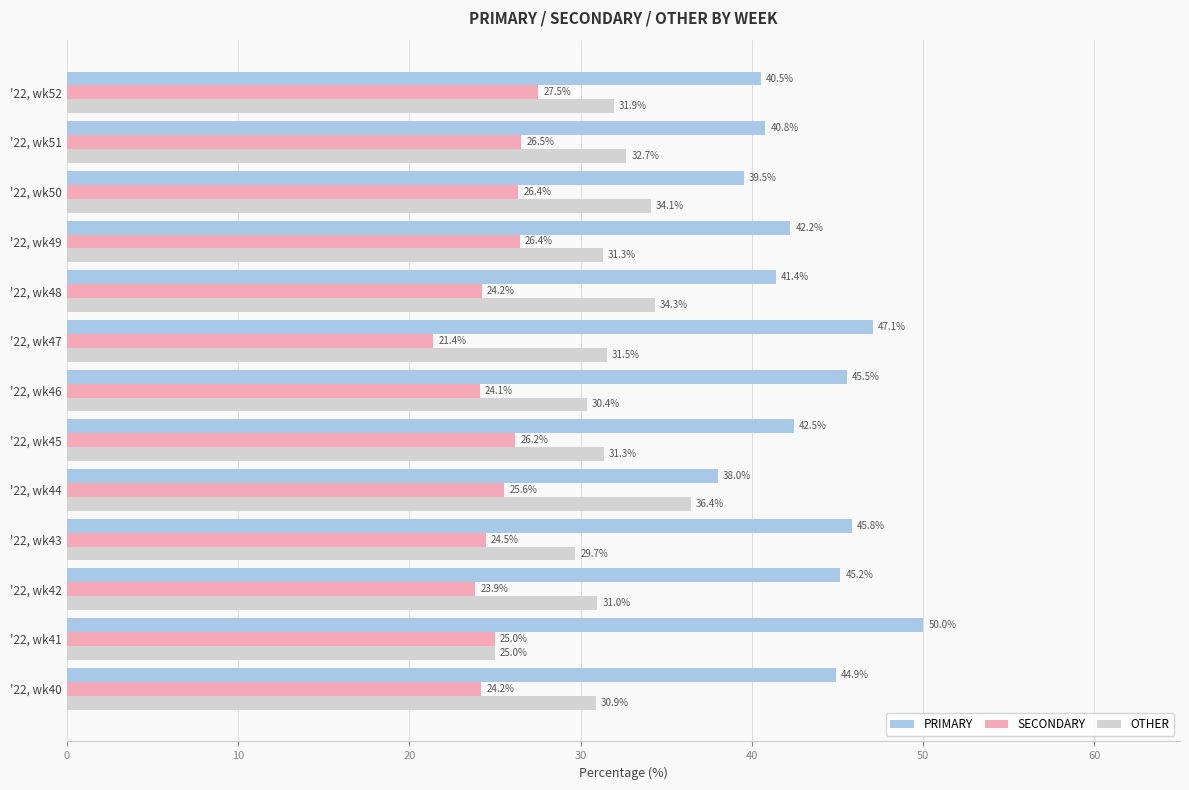

Which series has the largest total across all categories?

PRIMARY